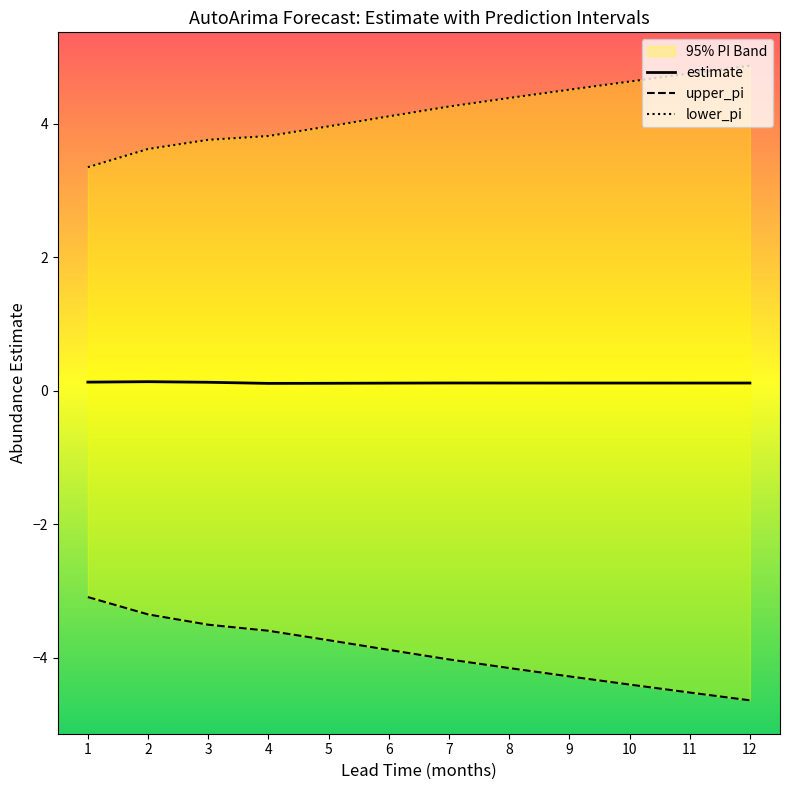

Is the value of upper_pi at 12 greater than the value of lower_pi at 9?

No